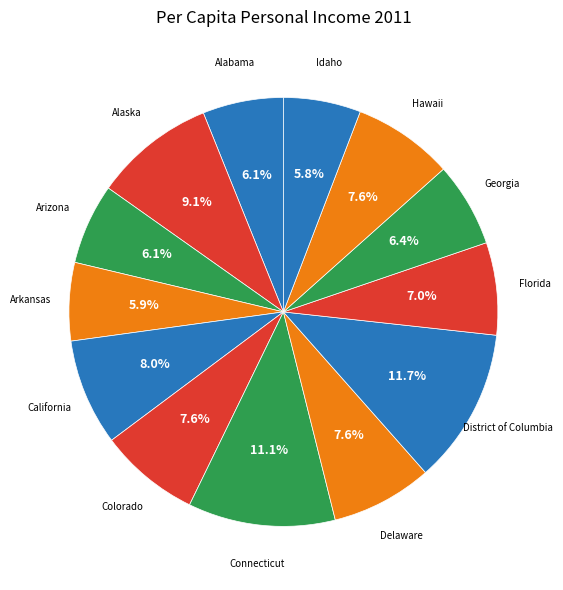

Does any single category account for the majority?

No